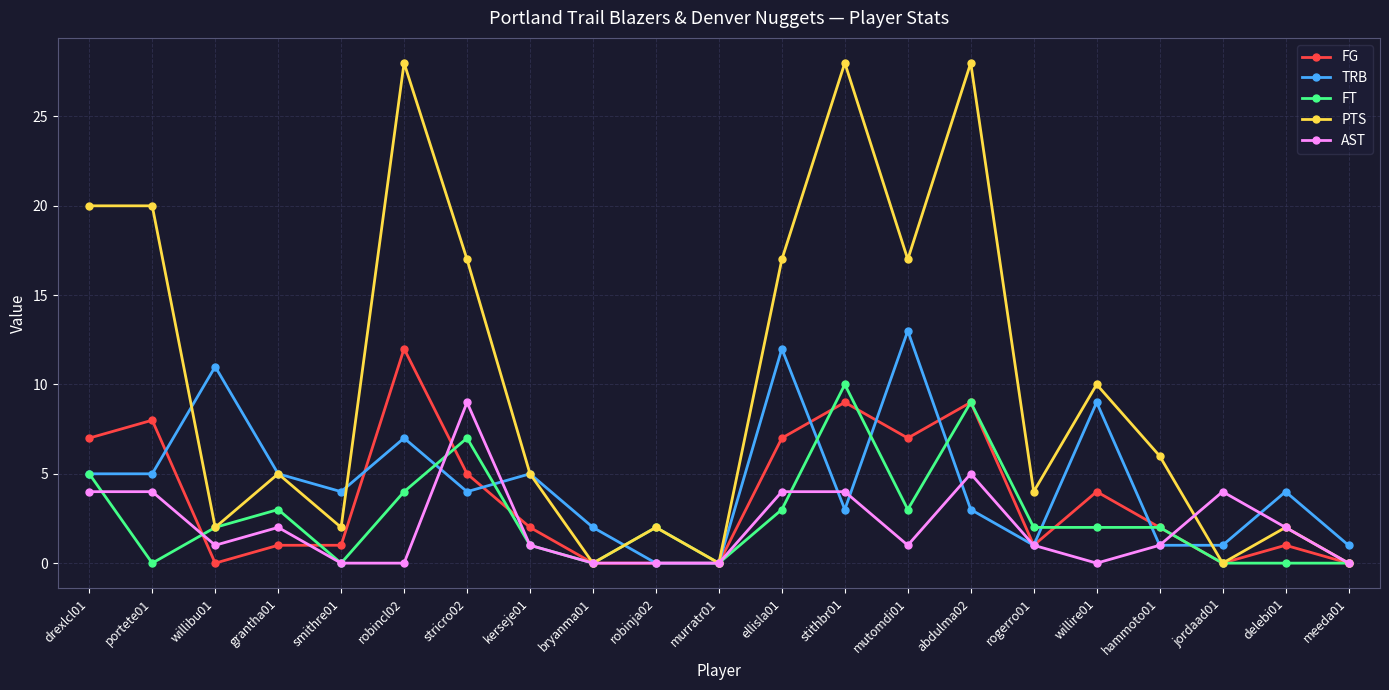

Which series has the largest total across all categories?

PTS